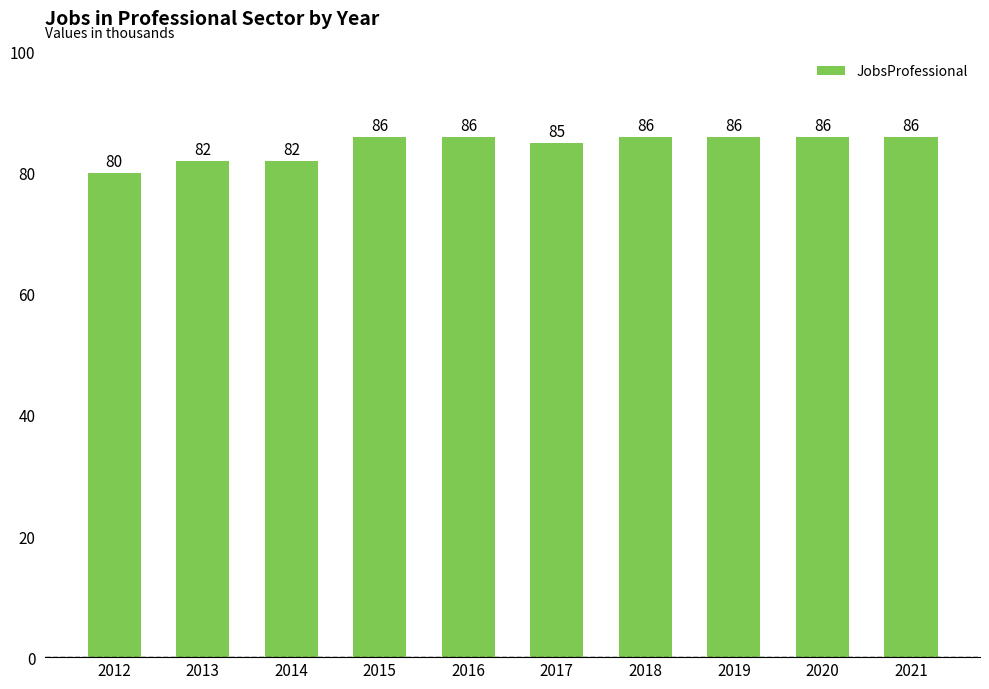

Reading left to right, what are all the values shown in this chart?

2012=80	2013=82	2014=82	2015=86	2016=86	2017=85	2018=86	2019=86	2020=86	2021=86